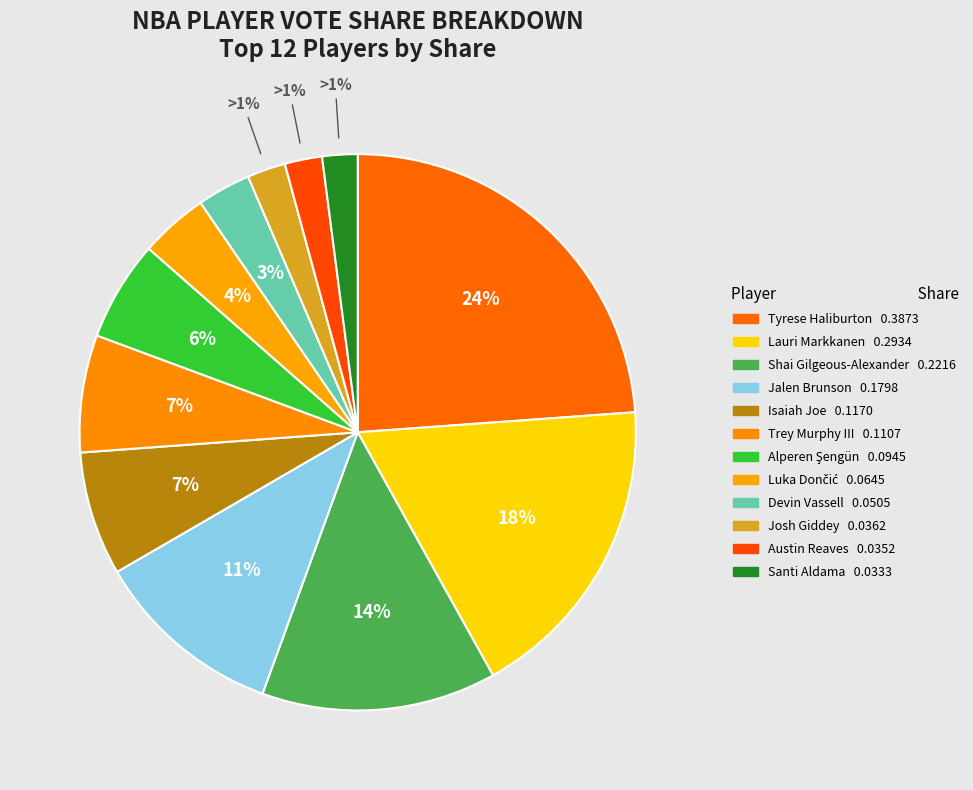

How many slices are in this pie chart?

12